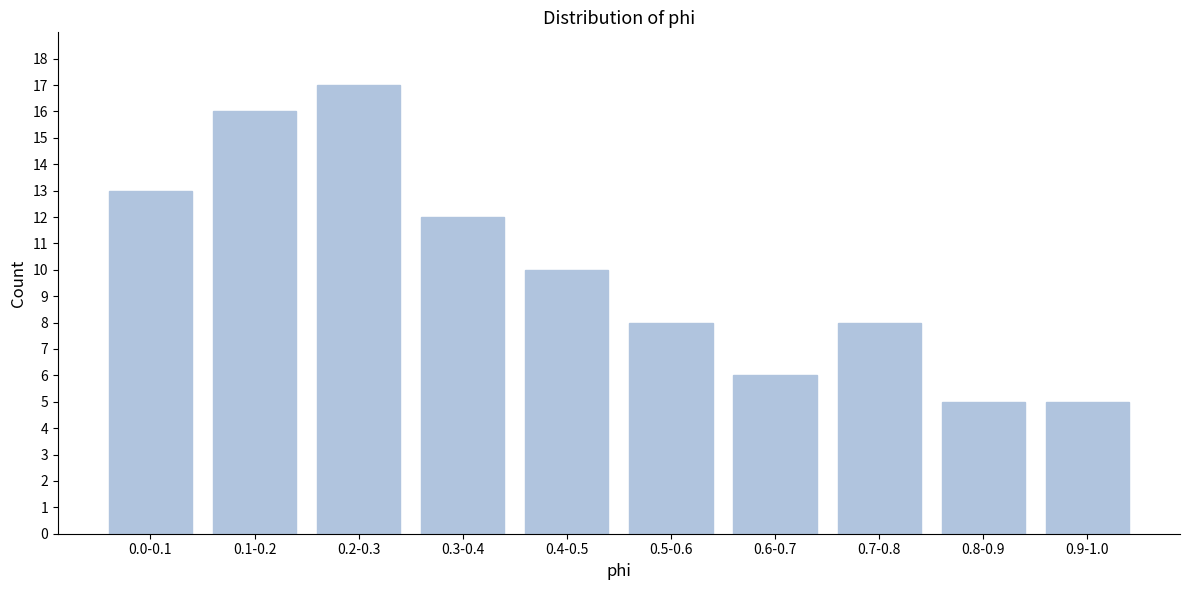

Reading left to right, what are all the values shown in this chart?

13	16	17	12	10	8	6	8	5	5